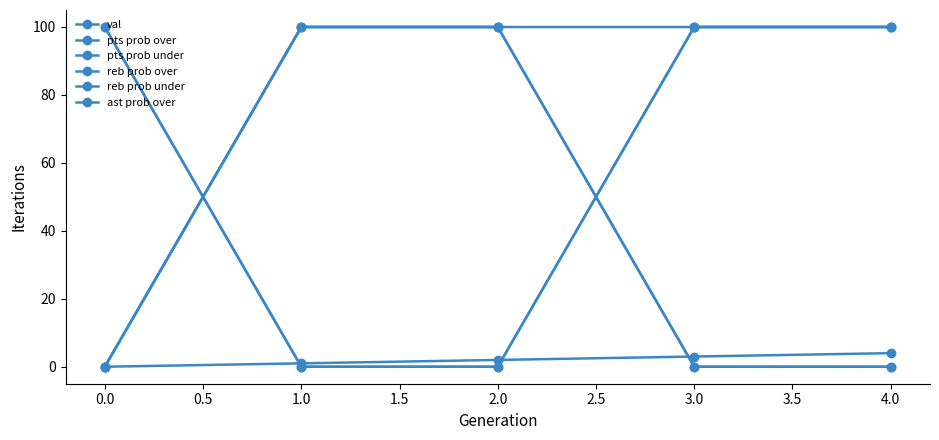

Does the chart have visible grid lines?

No